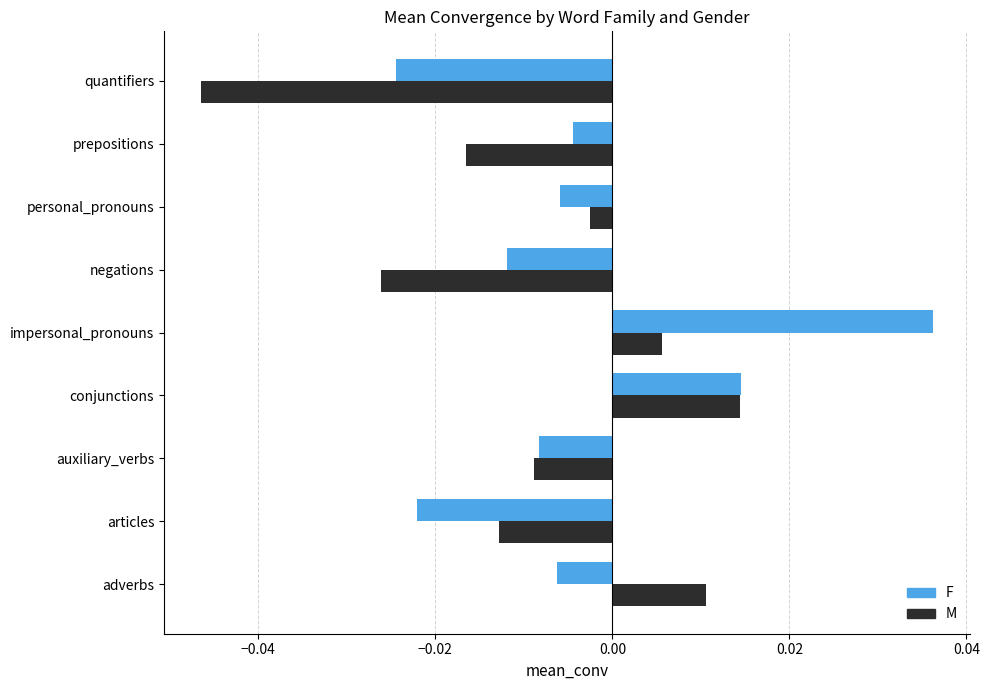

List the series in order of their overall mean, lowest first.

M, F